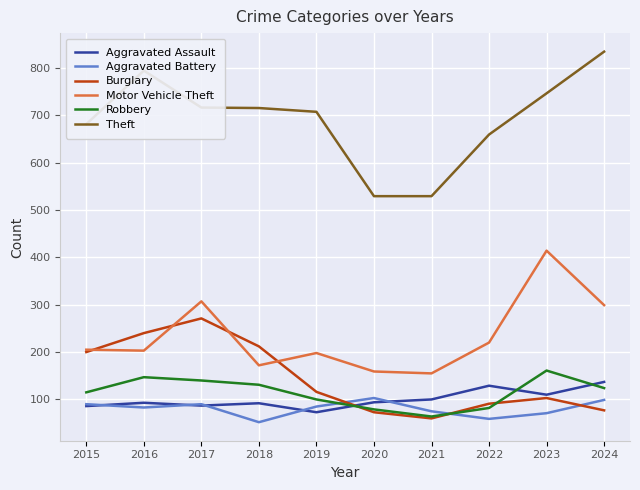

True or false: Motor Vehicle Theft has more than 2 points higher than both neighbors.

True